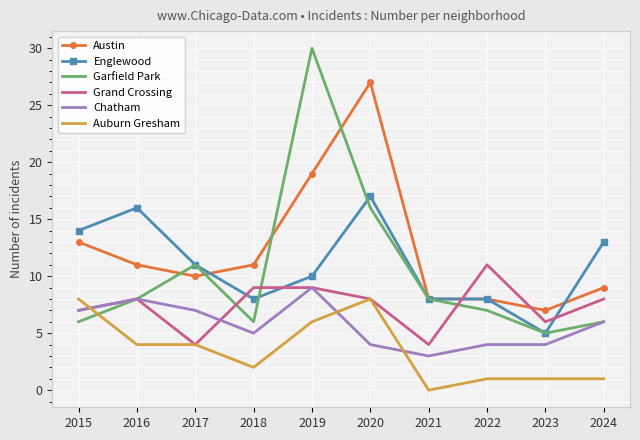

True or false: Auburn Gresham and Austin intersect in this chart.

False